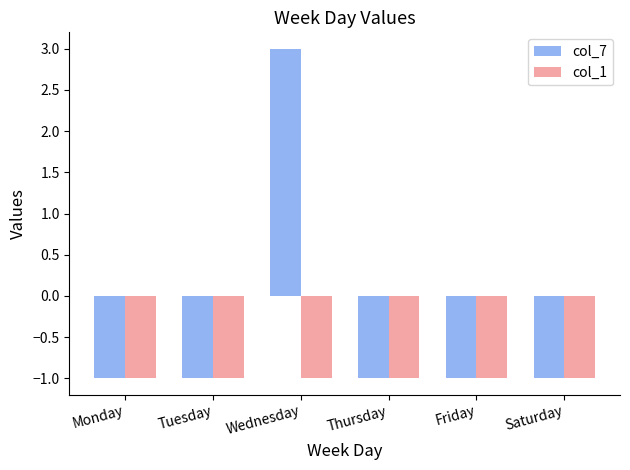

What is the total value across all series at Thursday?

-2